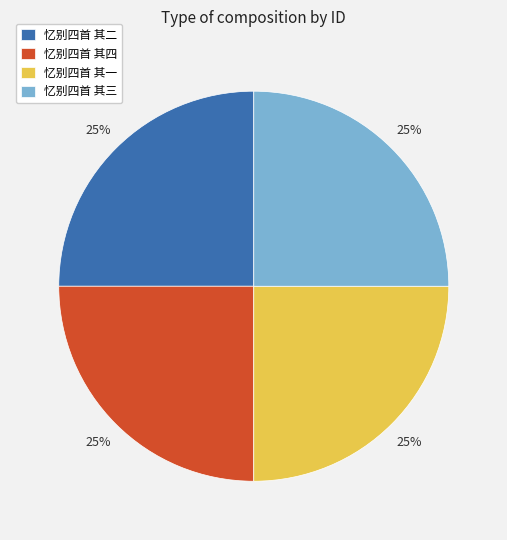

Approximately how many times larger is the value at 忆别四首 其一 compared to 忆别四首 其二?

1.0